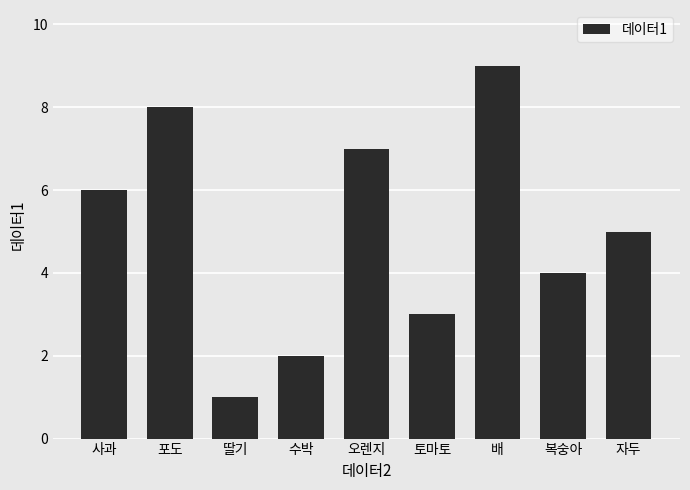

At which label is the value closest to 5?

자두